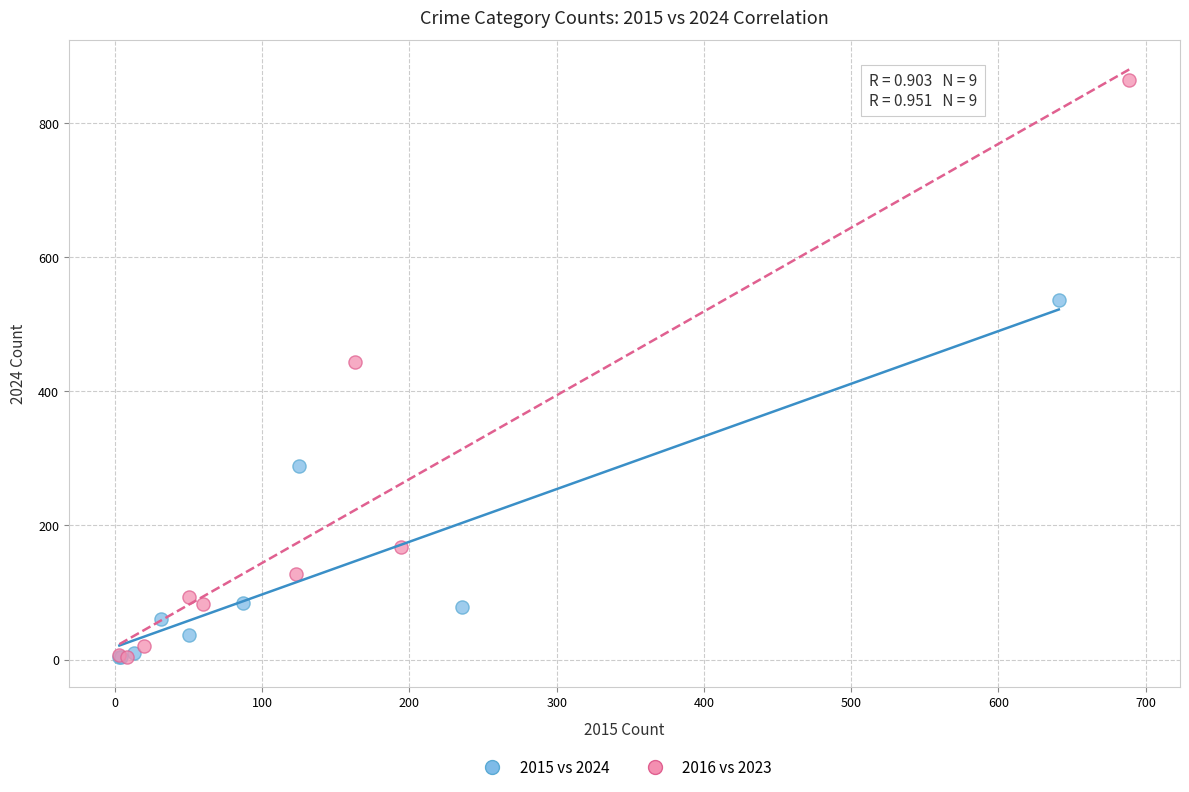

Which series has the widest spread of Y values?

2016 vs 2023